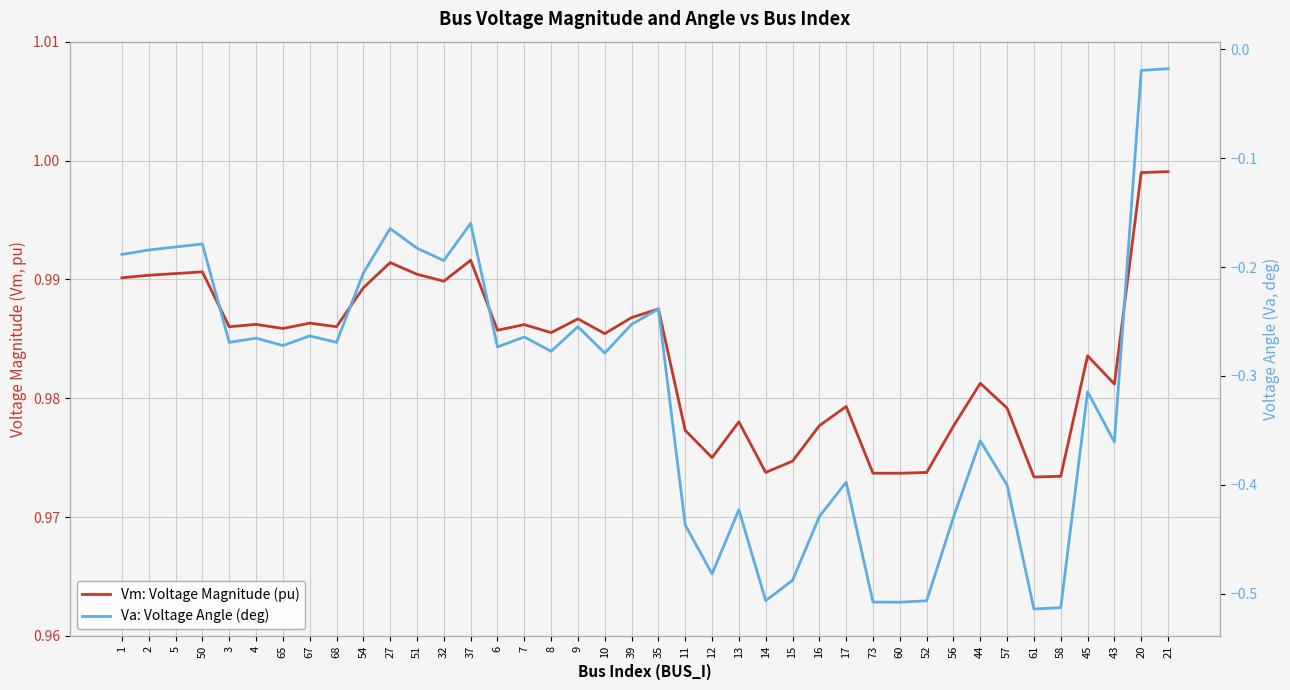

Reading left to right, list all the values displayed in this chart.

Vm: Voltage Magnitude (pu): 1.0	1.0	1.0	1.0	1.0	1.0	1.0	1.0	1.0	1.0	1.0	1.0	1.0	1.0	1.0	1.0	1.0	1.0	1.0	1.0	1.0	1.0	1.0	1.0	1.0	1.0	1.0	1.0	1.0	1.0	1.0	1.0	1.0	1.0	1.0	1.0	1.0	1.0	1.0	1.0
Va: Voltage Angle (deg): -0.2	-0.2	-0.2	-0.2	-0.3	-0.3	-0.3	-0.3	-0.3	-0.2	-0.2	-0.2	-0.2	-0.2	-0.3	-0.3	-0.3	-0.3	-0.3	-0.3	-0.2	-0.4	-0.5	-0.4	-0.5	-0.5	-0.4	-0.4	-0.5	-0.5	-0.5	-0.4	-0.4	-0.4	-0.5	-0.5	-0.3	-0.4	-0.0	-0.0